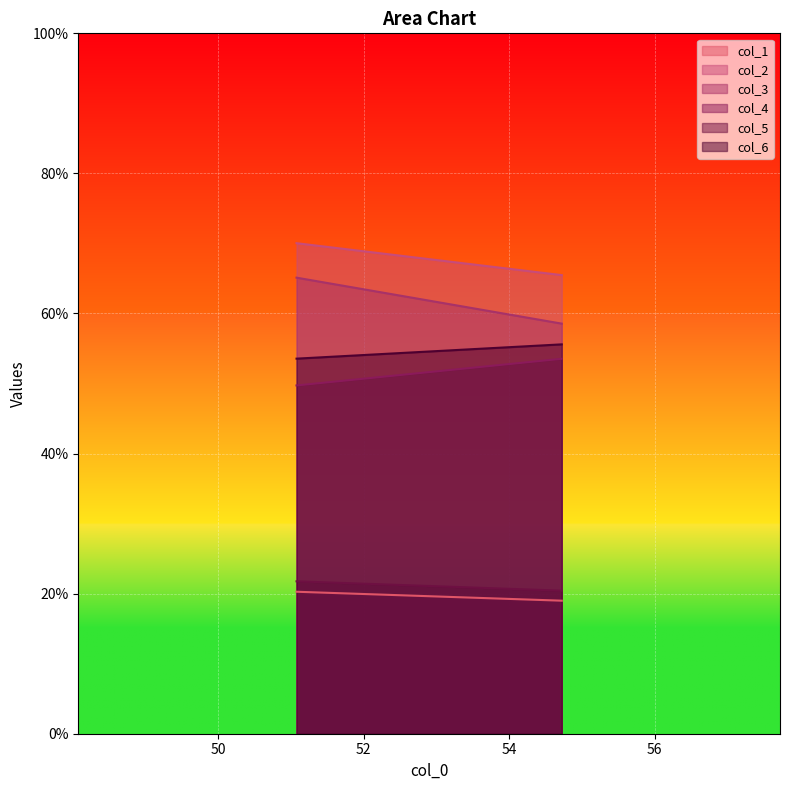

What is the total value across all series at 54.72395833?

272.6